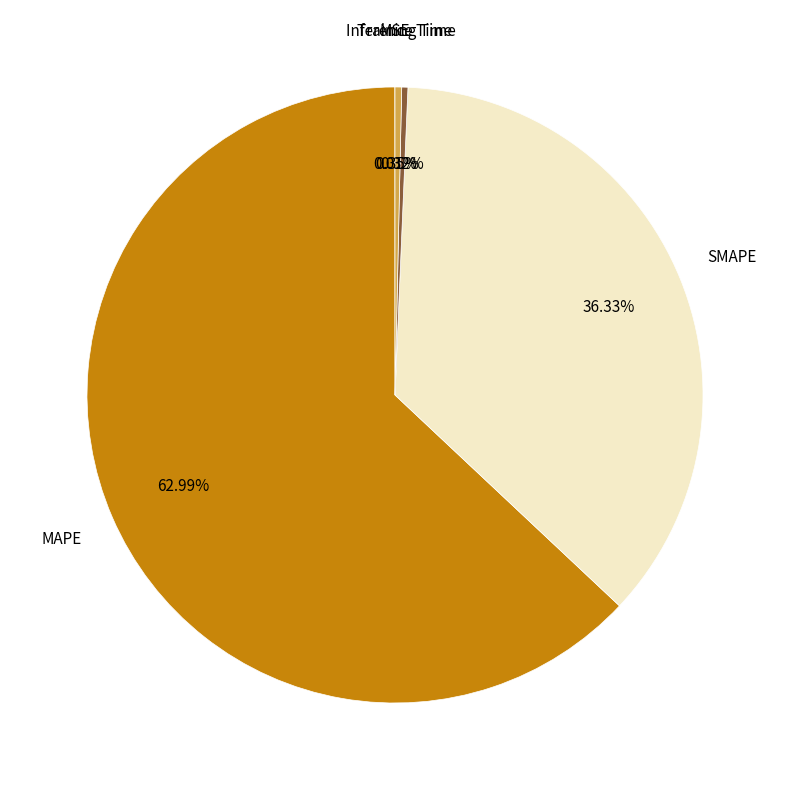

Is there any slice that represents more than half of the pie?

Yes